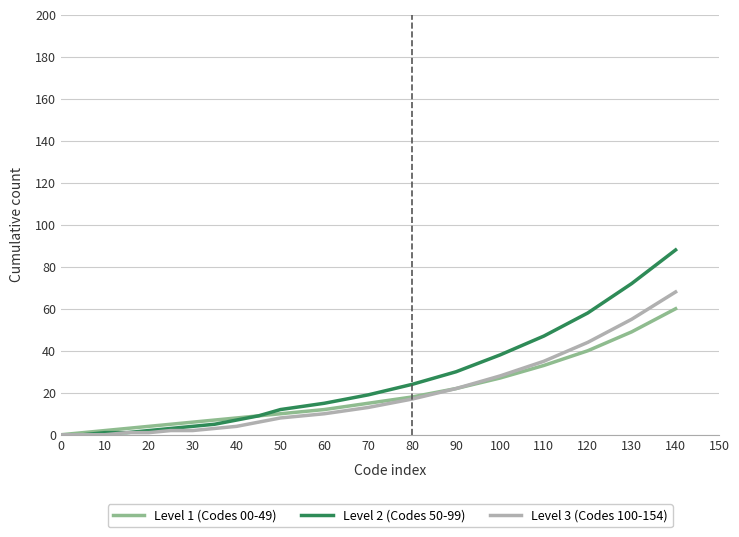

What is the difference between the maximum and minimum values in the Level 1 (Codes 00-49) series?

60